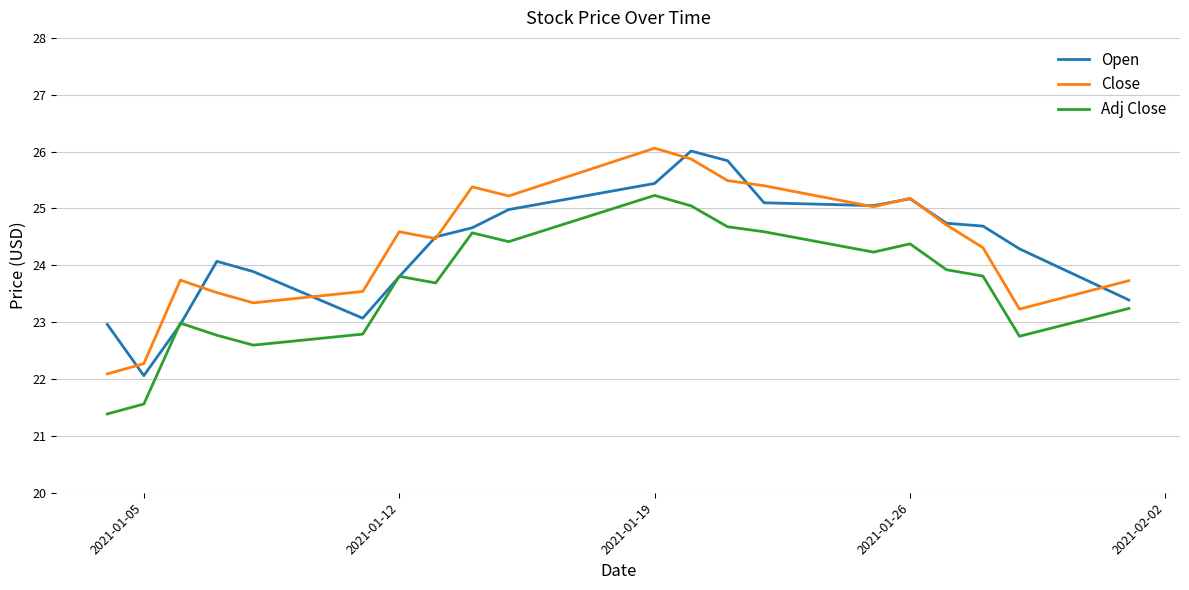

What is the lowest value of the Close series?

22.1